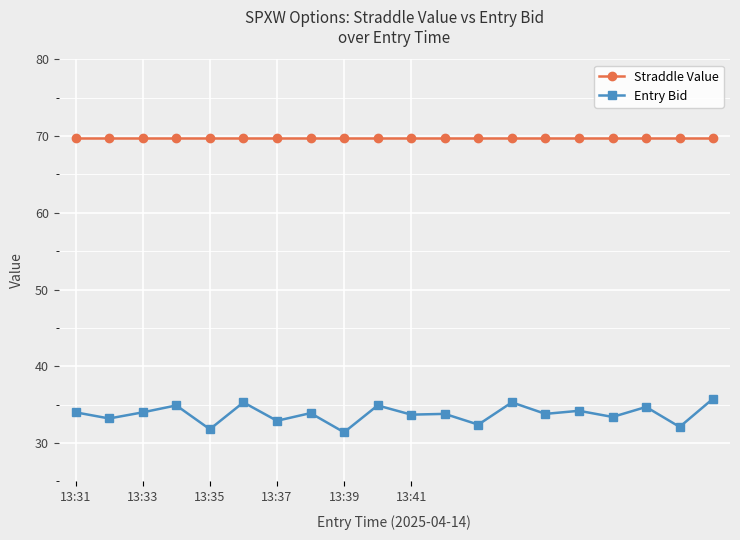

What is the value of the Entry Bid point at the 5th from the left?

31.8